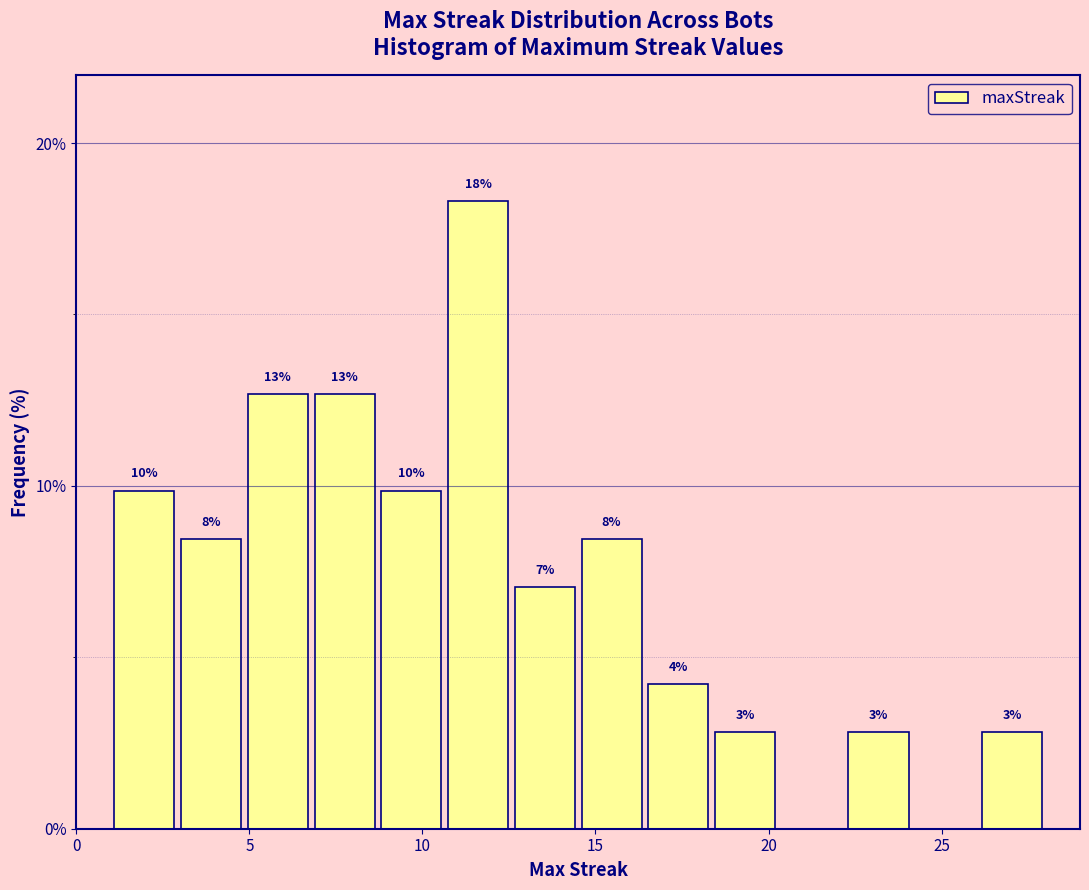

Around what value on the x-axis is the tallest bar? Give the approximate position of its centre, as read against the axis.

11.5